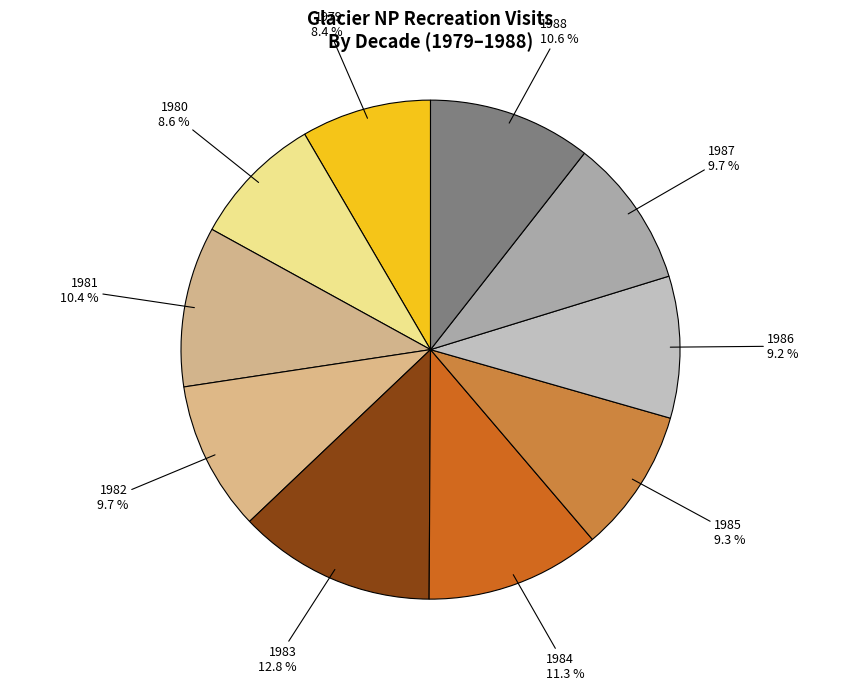

Is 1985 the majority of the pie?

No